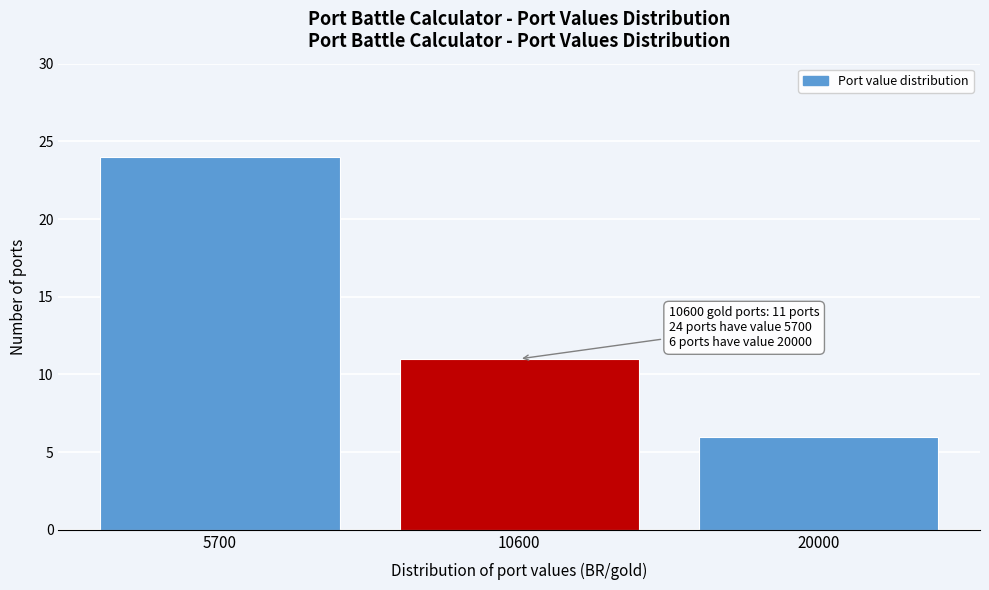

Reading right to left, what are all the values shown in this chart?

6	11	24